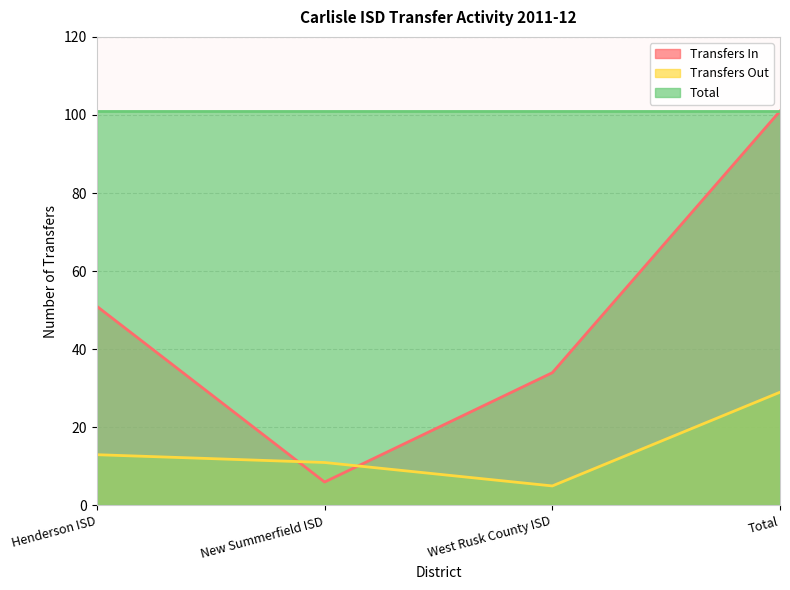

Is the value of Transfers In at West Rusk County ISD greater than the value of Transfers Out at New Summerfield ISD?

Yes